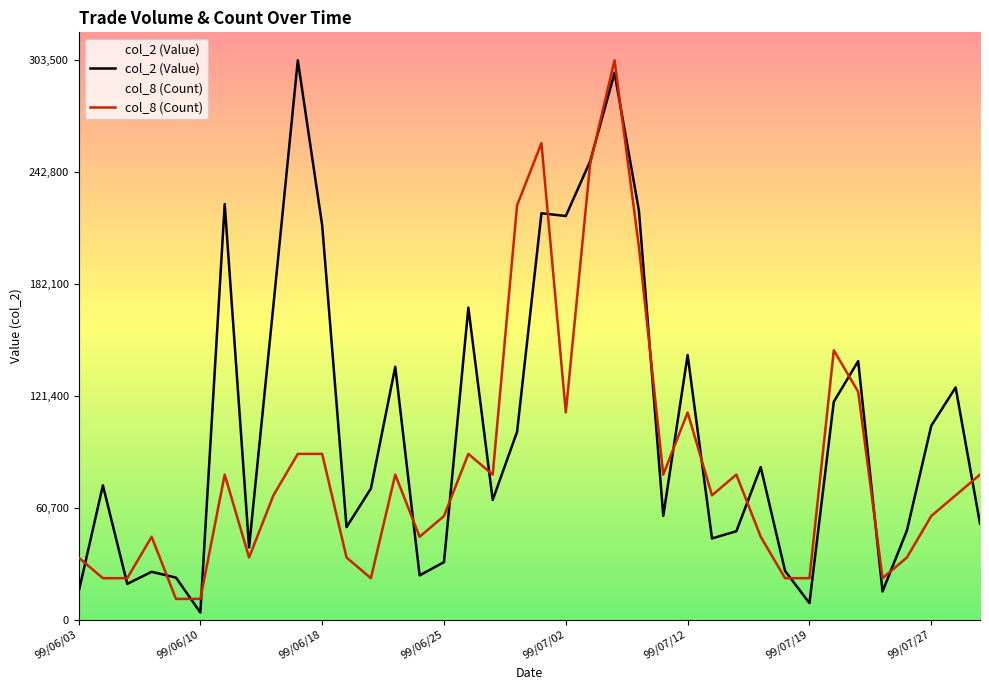

True or false: col_2 (Value) and col_8 (Count) cross at least once.

True